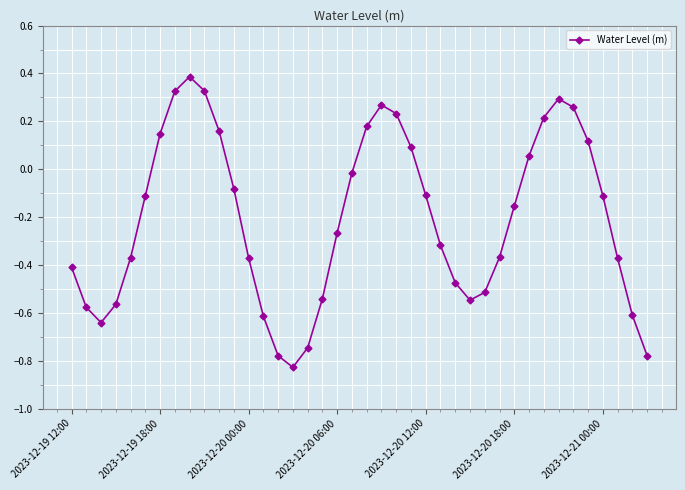

What is the difference between the second highest and minimum values?

1.2